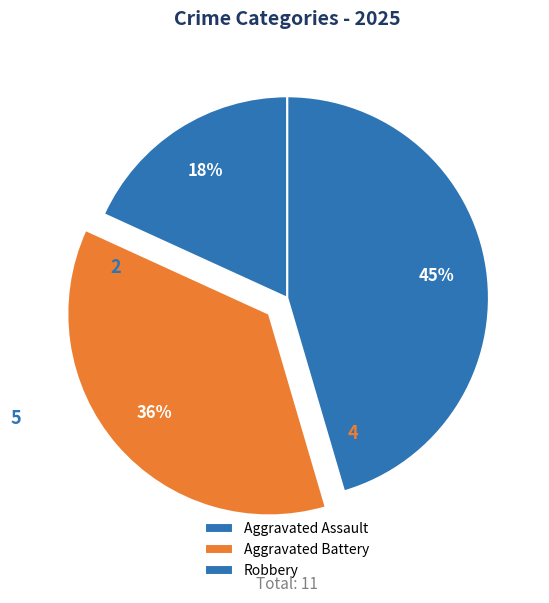

Is there a majority slice in this chart?

No